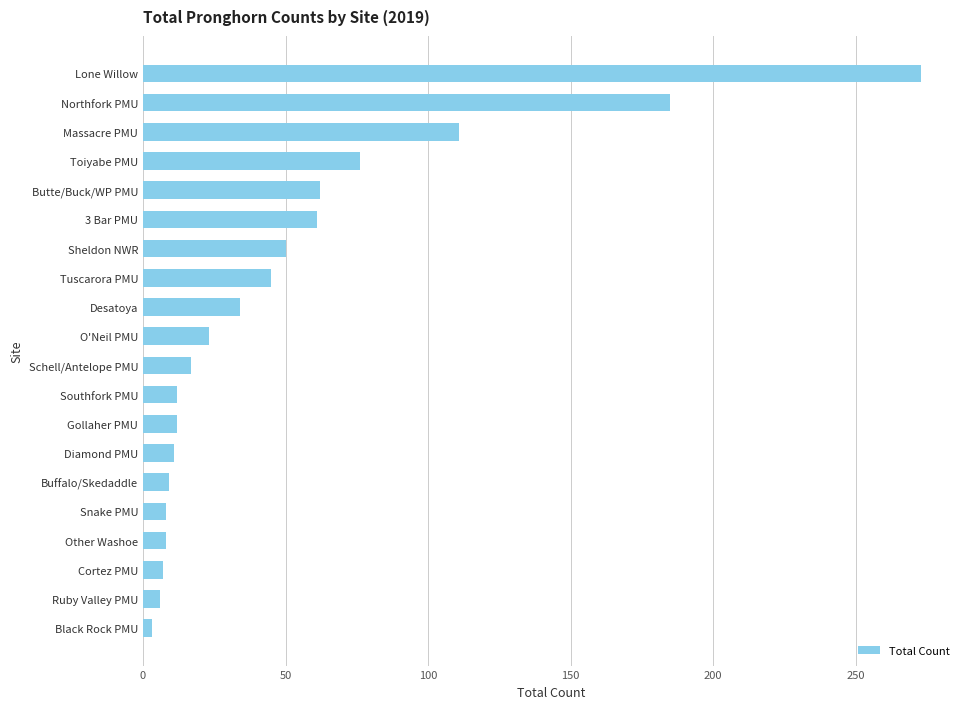

Are the bars horizontal?

Yes